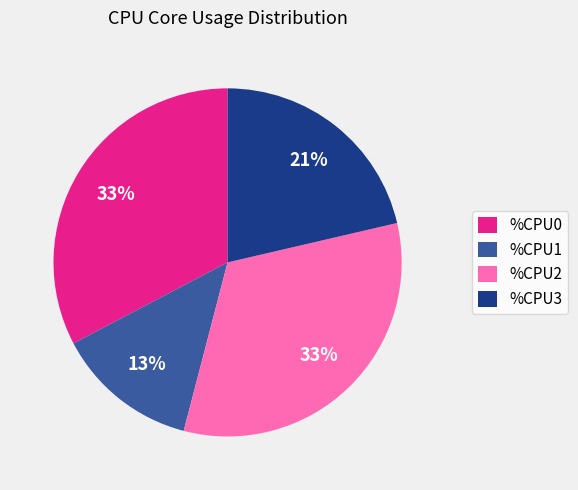

How many segments does this pie chart have?

4